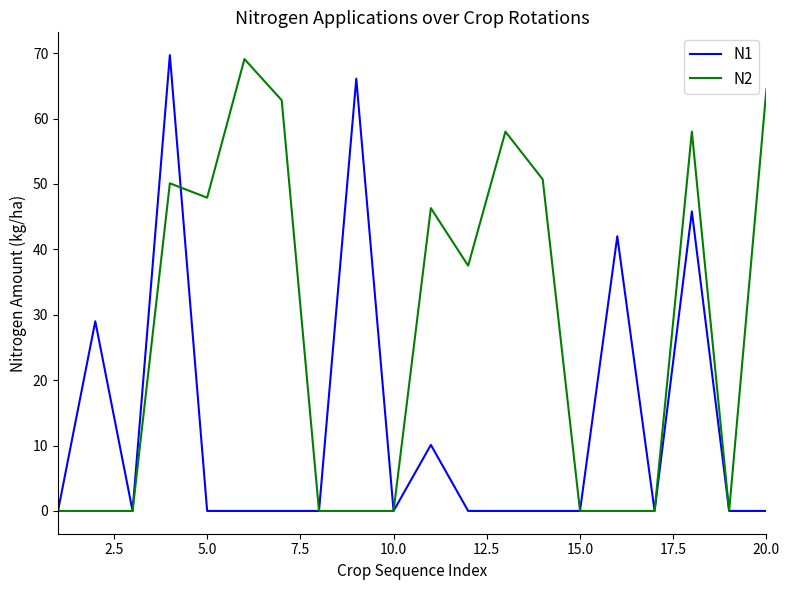

What is the greatest value displayed?

69.7